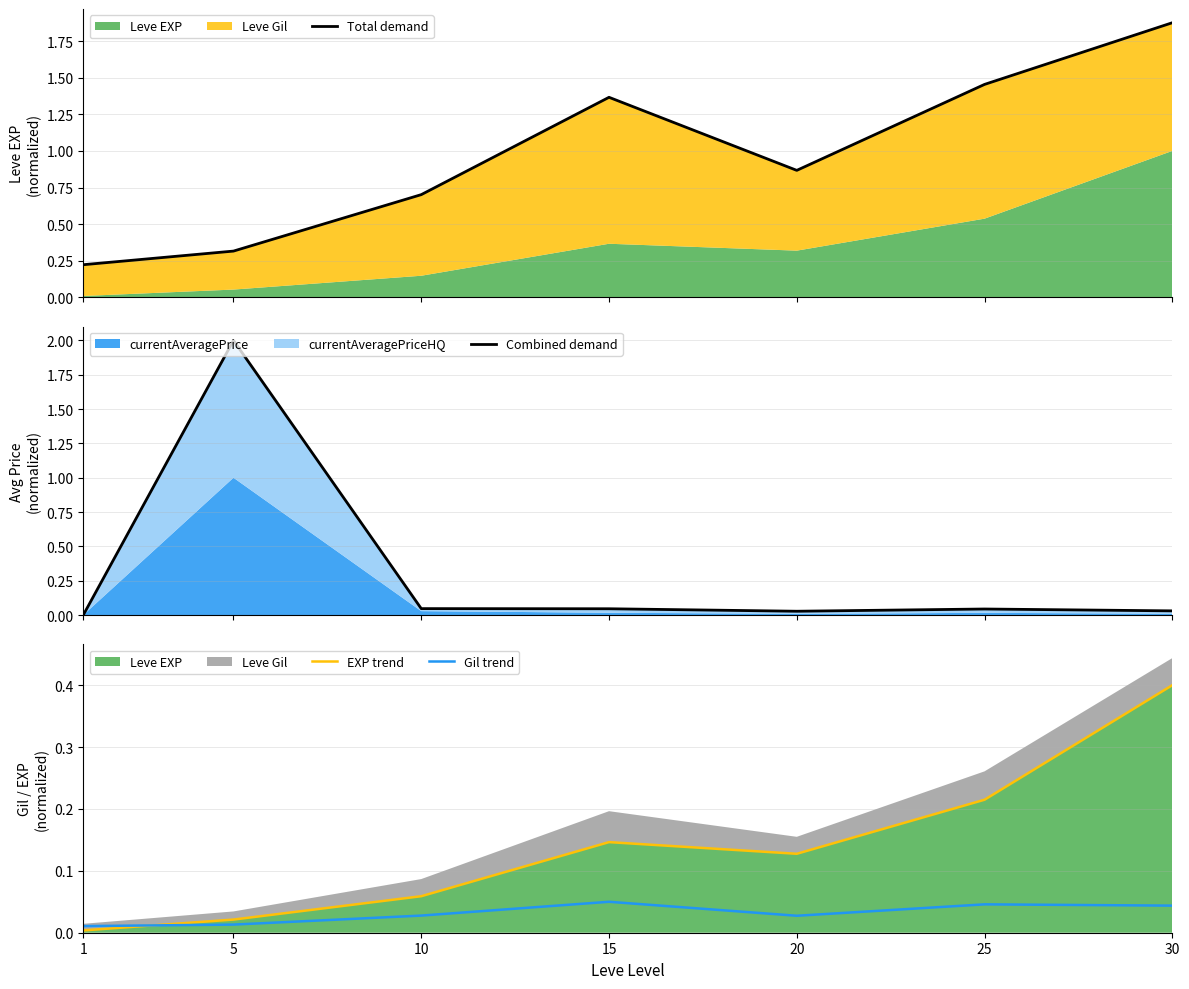

True or false: Total demand and EXP trend intersect in this chart.

False